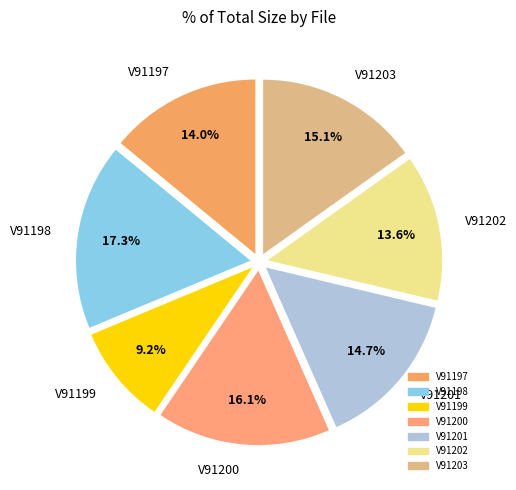

To the nearest percent, what percentage of the pie is V91199?

9%